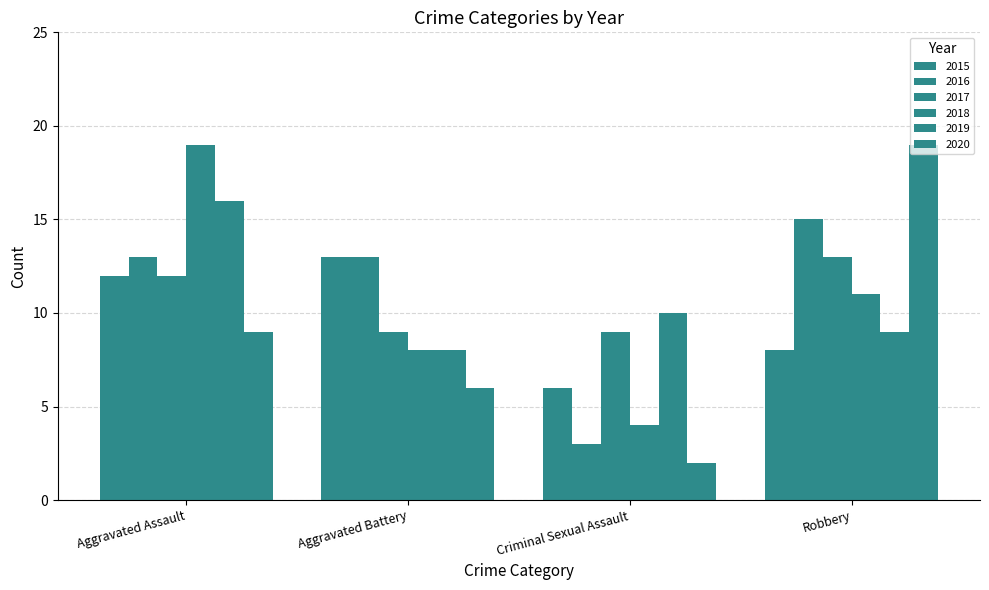

Reading right to left, transcribe all the data shown in this chart.

2015: Robbery=8	Criminal Sexual Assault=6	Aggravated Battery=13	Aggravated Assault=12
2016: Robbery=15	Criminal Sexual Assault=3	Aggravated Battery=13	Aggravated Assault=13
2017: Robbery=13	Criminal Sexual Assault=9	Aggravated Battery=9	Aggravated Assault=12
2018: Robbery=11	Criminal Sexual Assault=4	Aggravated Battery=8	Aggravated Assault=19
2019: Robbery=9	Criminal Sexual Assault=10	Aggravated Battery=8	Aggravated Assault=16
2020: Robbery=19	Criminal Sexual Assault=2	Aggravated Battery=6	Aggravated Assault=9